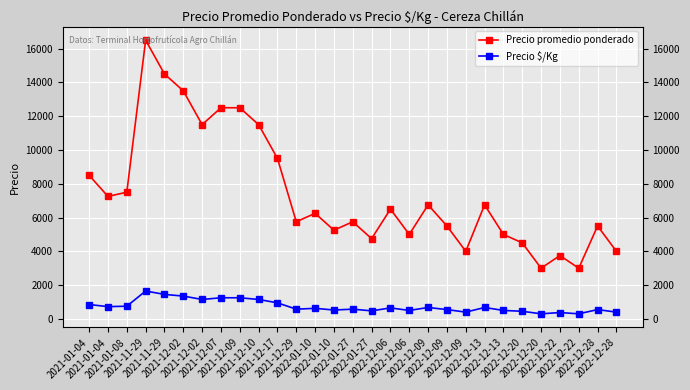

Is it true that Precio promedio ponderado equals 5000 at 2022-12-13?

True